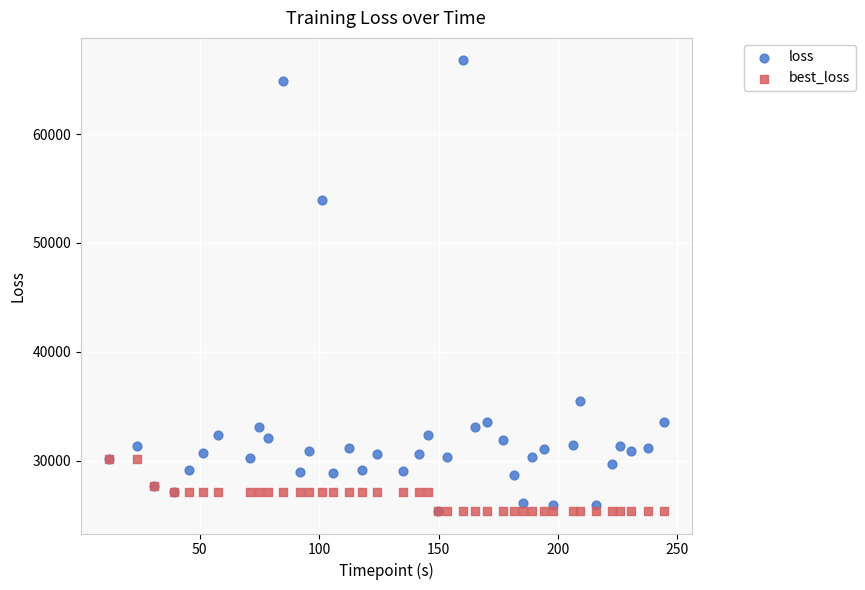

Across all series, what Y value is closest to 46075?

53955.5